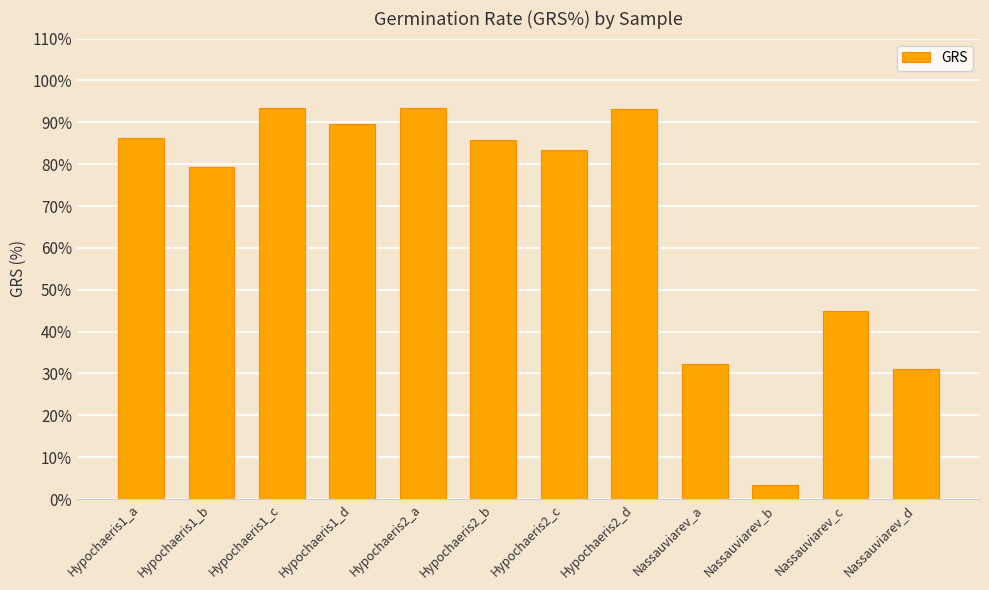

What is the label of the 4th bar from the right?

Nassauviarev_a